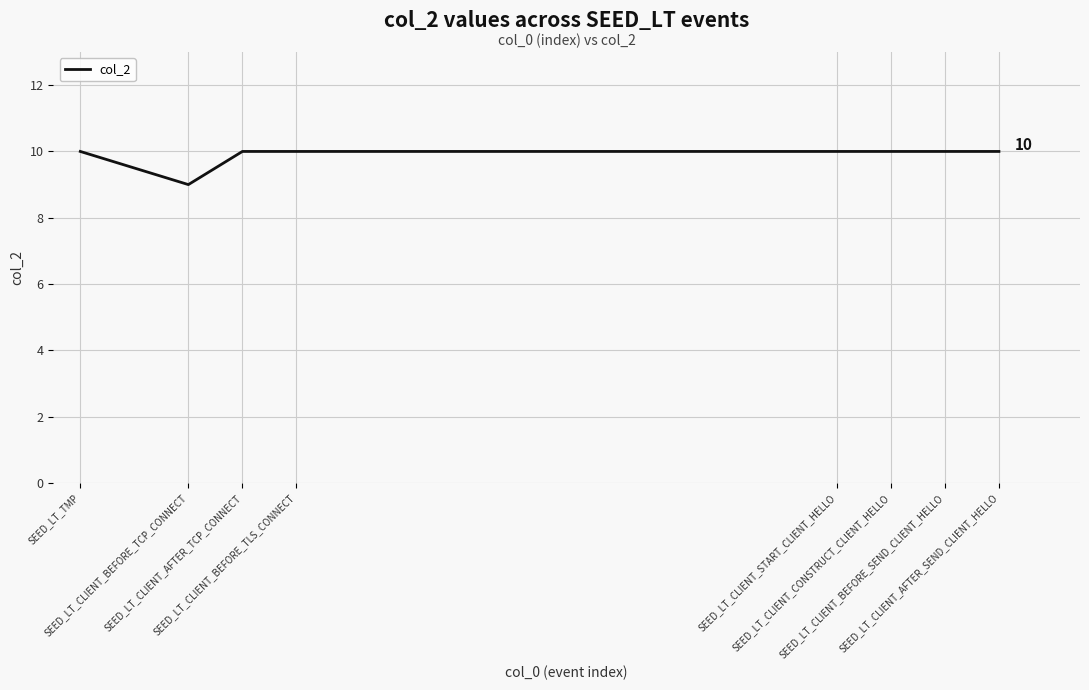

Reading left to right, extract all data points from this chart.

10	9	10	10	10	10	10	10